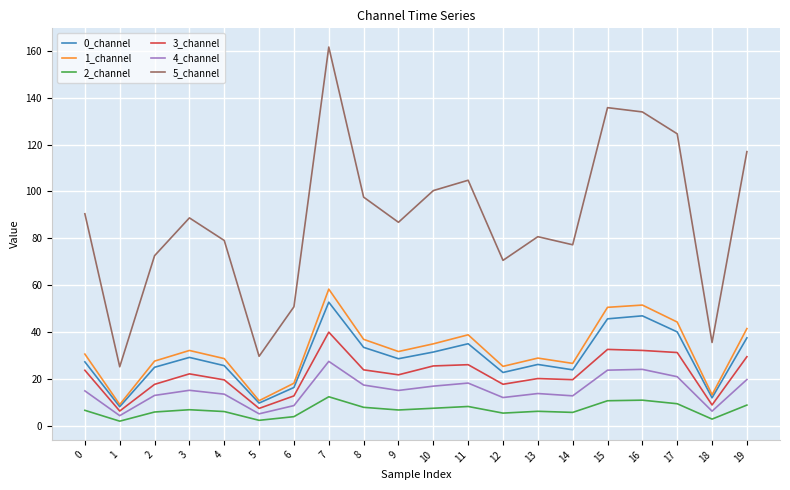

Which series has the widest spread of values?

5_channel